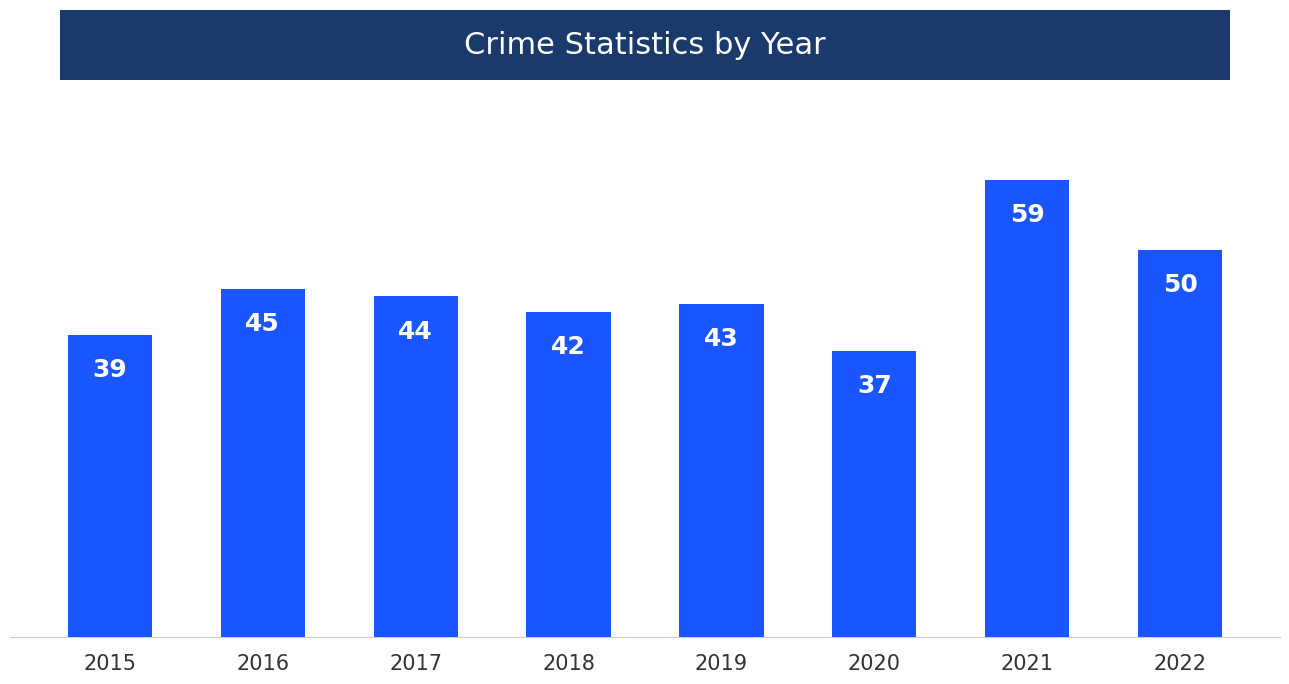

What is the difference between the values at 2019 and 2017?

1